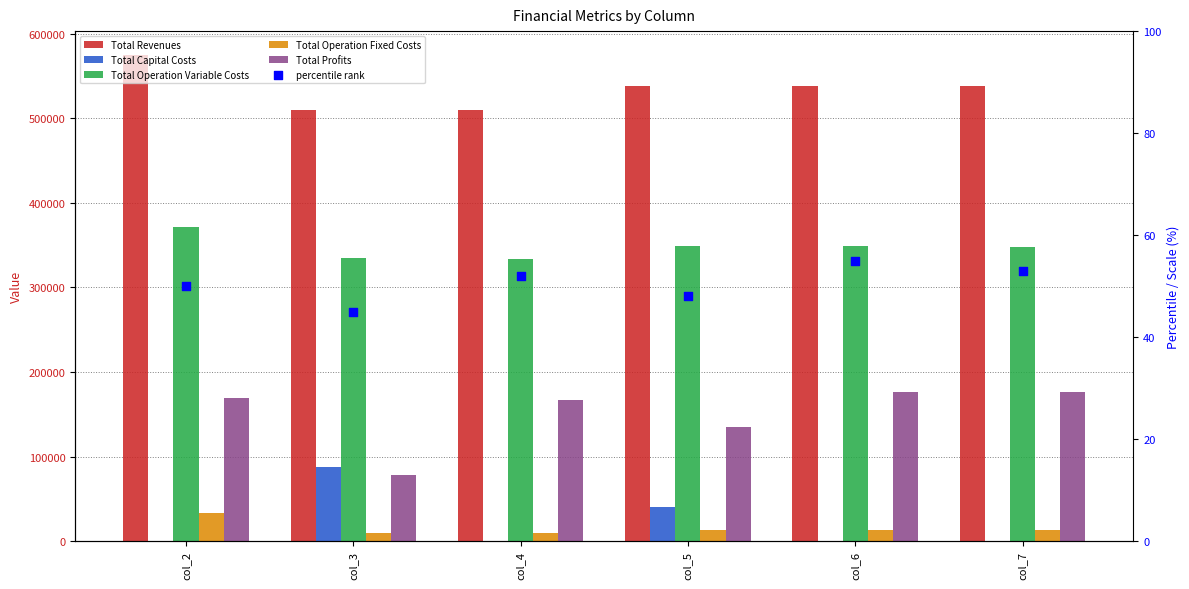

Which series has the largest Y range (max minus min)?

Total Profits